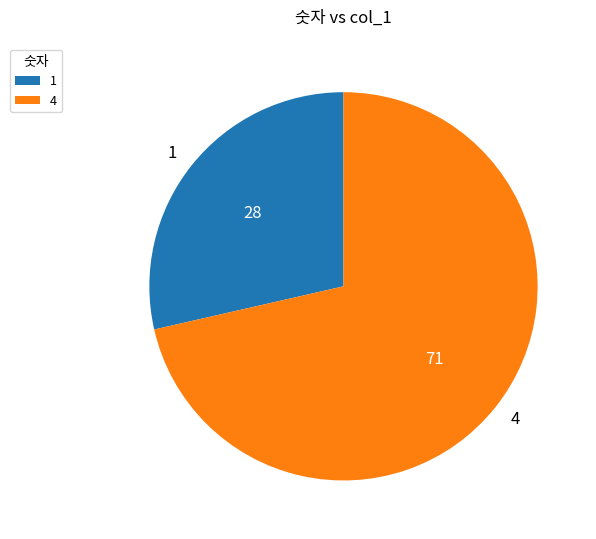

What is the smallest slice in the pie chart?

1